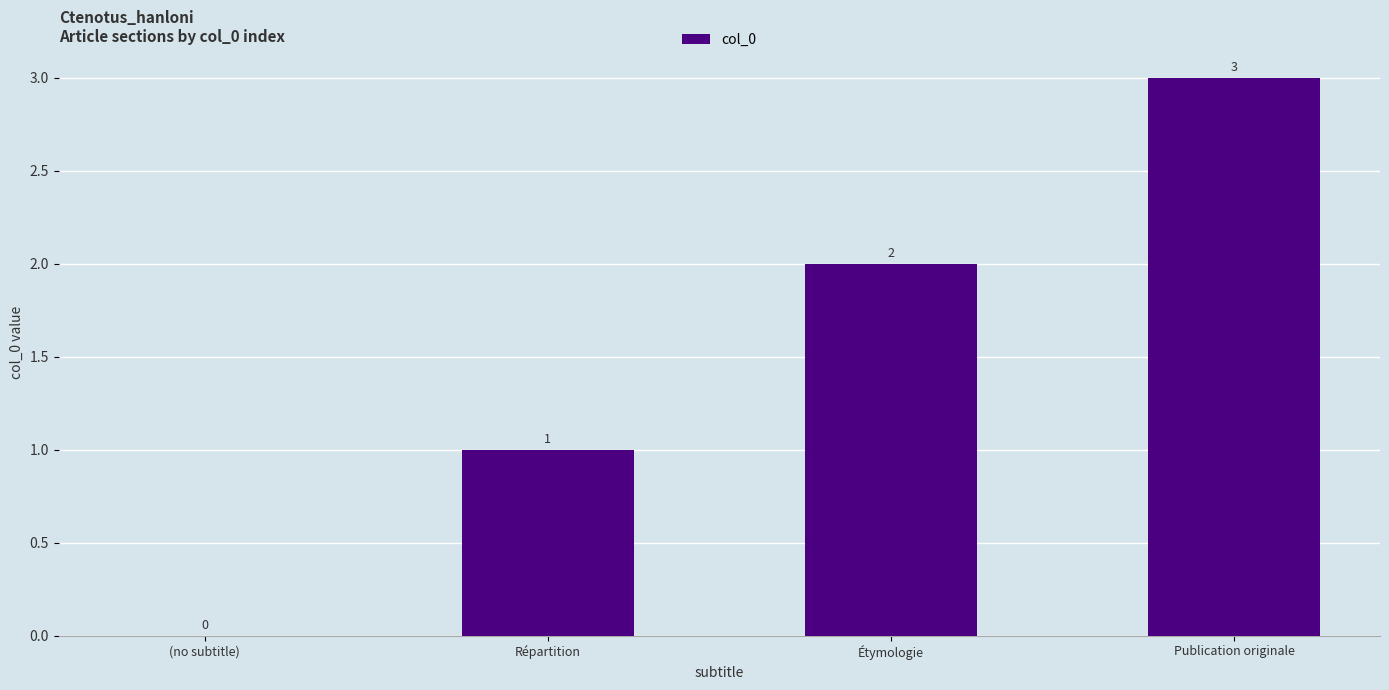

Is it true that the value at (no subtitle) is 2?

False